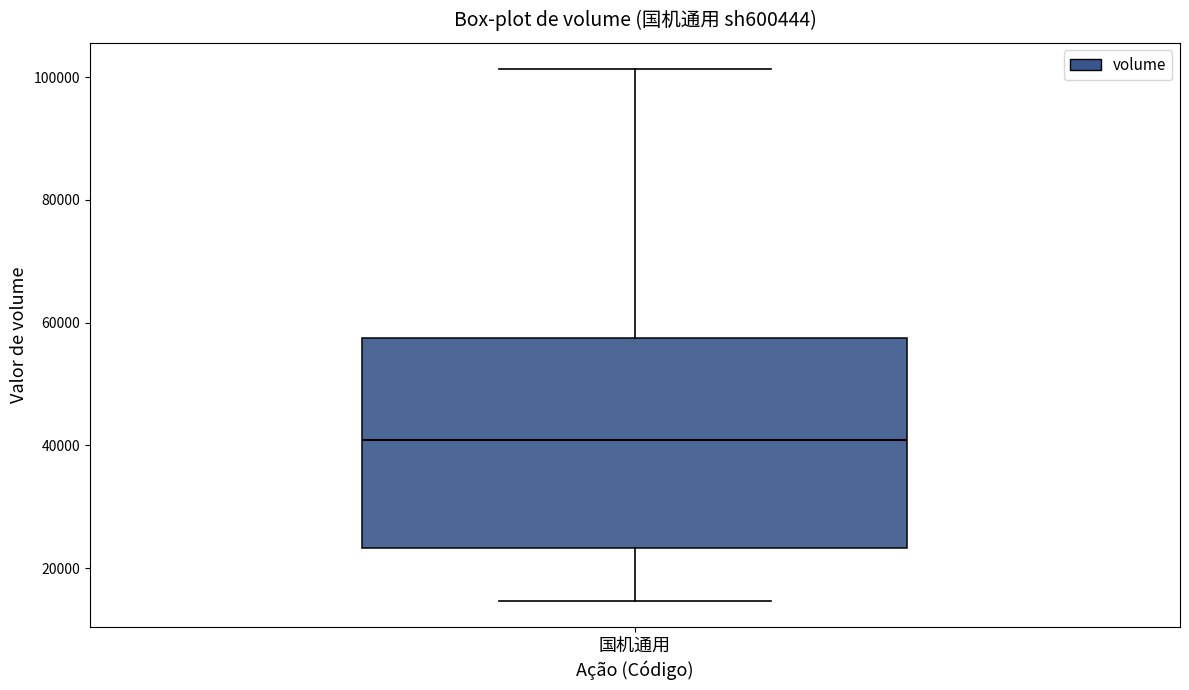

Where is the upper edge of the box for 国机通用 on the y-axis? The values are not printed on the chart, so give them approximately, as read against the axis.

58000